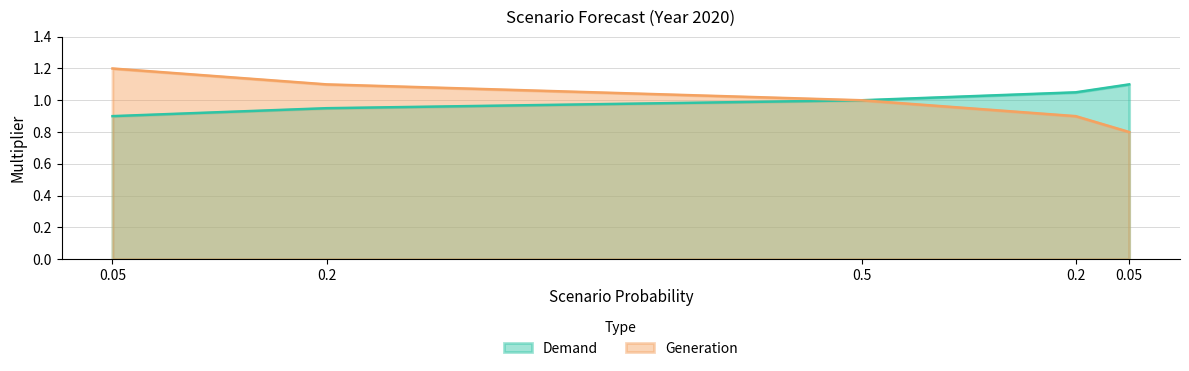

What is the total value across all series at 0.05?

2.1